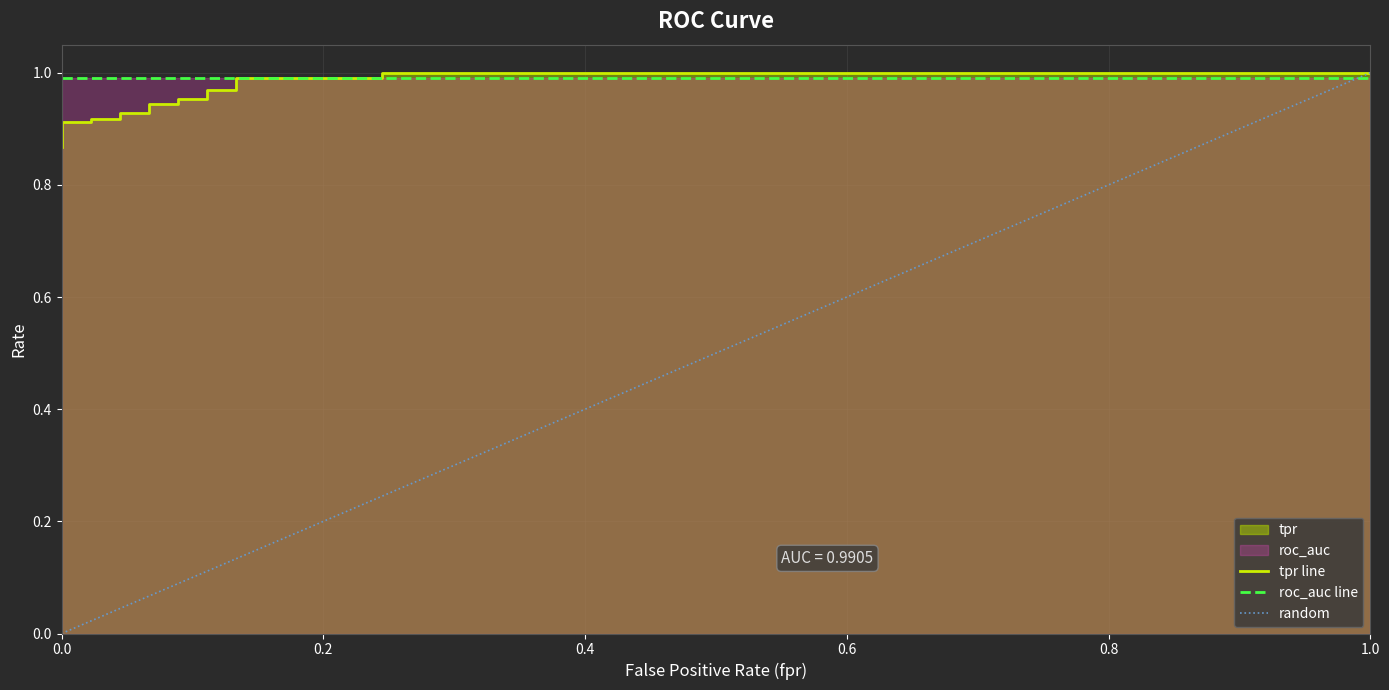

Reading left to right, transcribe all the data shown in this chart.

0.9	0.9	0.9	0.9	0.9	0.9	0.9	0.9	0.9	0.9	1.0	1.0	1.0	1.0	1.0	1.0	1.0	1.0